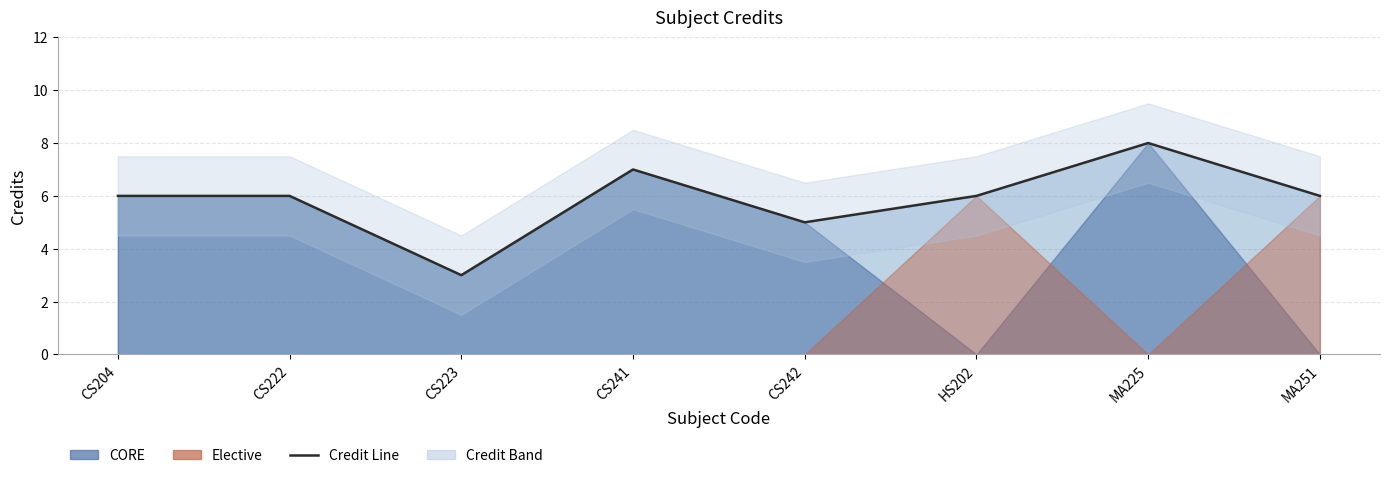

How many values are below 6?

2